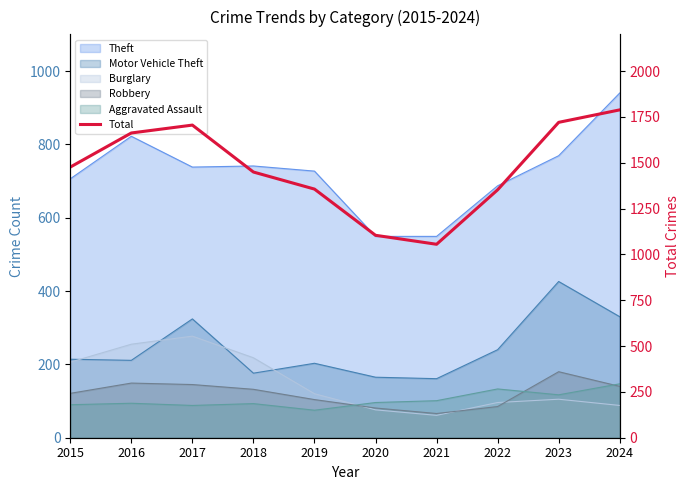

Which has a higher value, 2015 or 2020?

2015